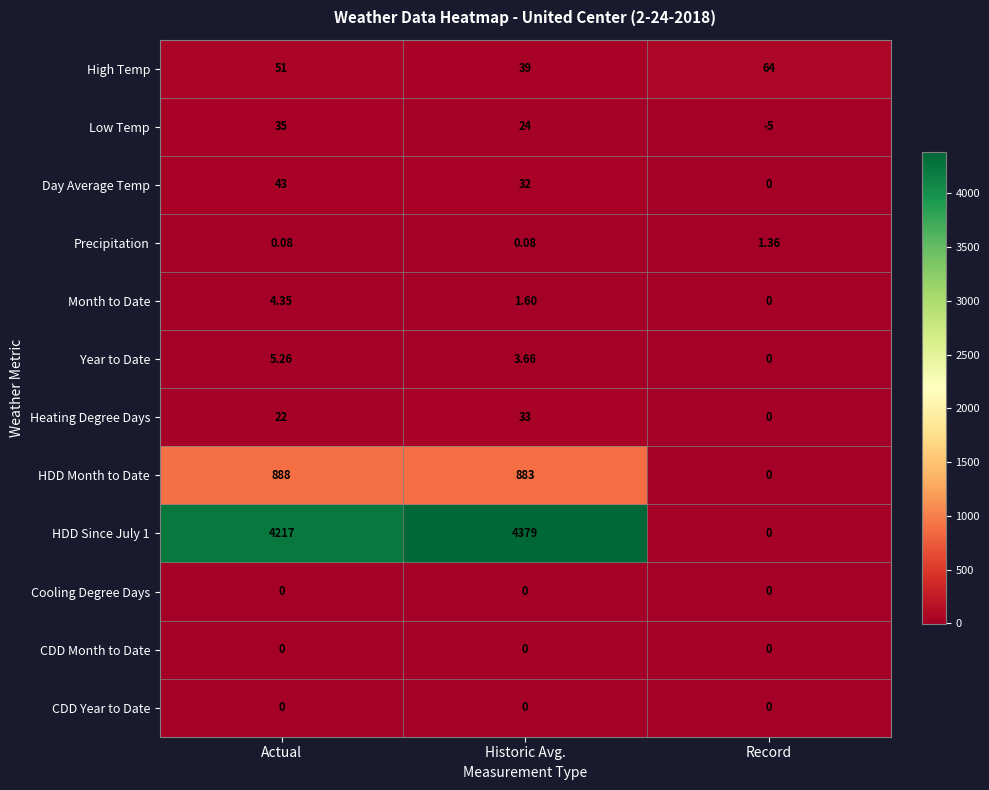

List the labels in order of Day Average Temp value, smallest first.

Record, Historic Avg., Actual